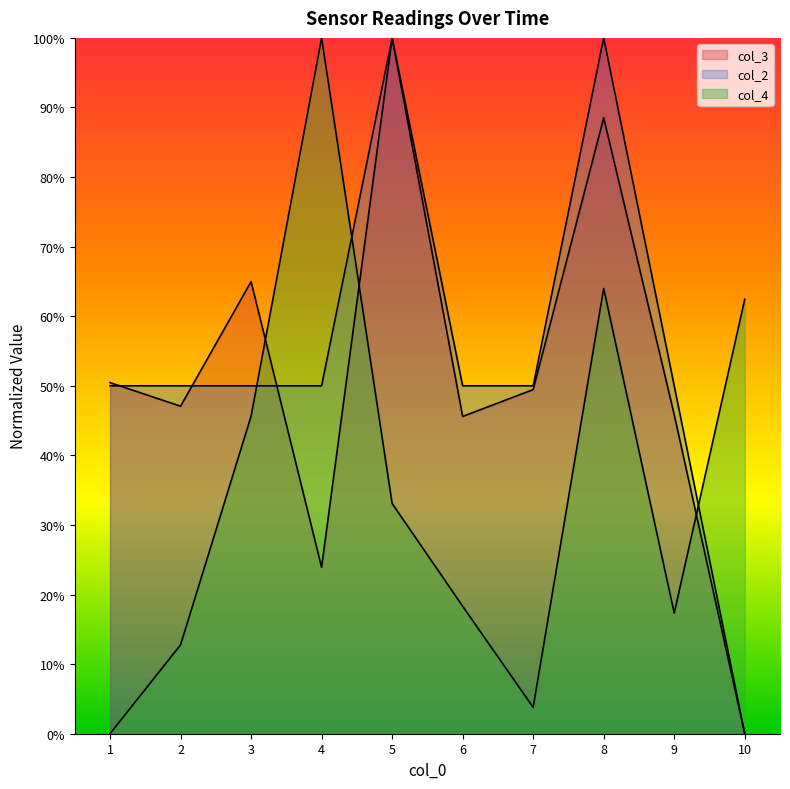

Does the chart display data point markers on the line(s)?

No